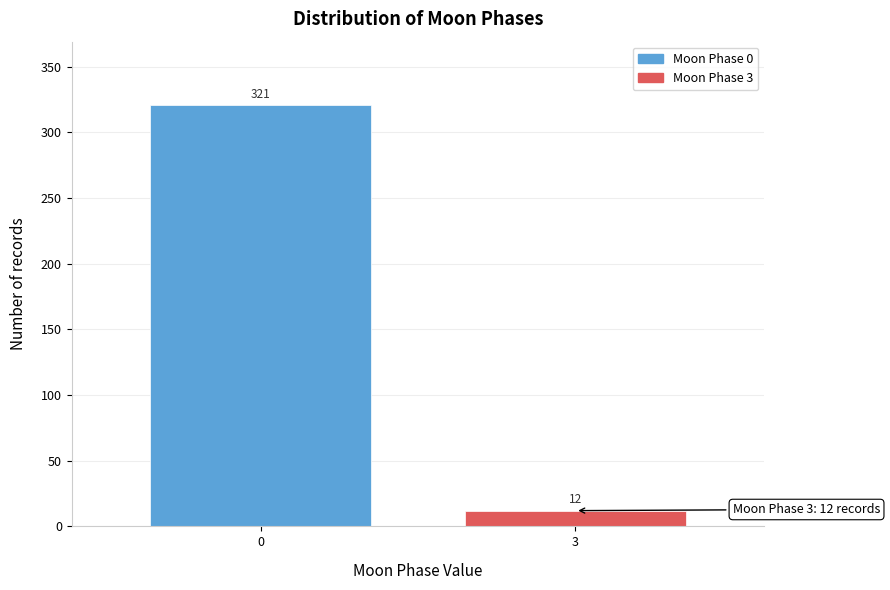

Reading right to left, what are all the values shown in this chart?

12	321